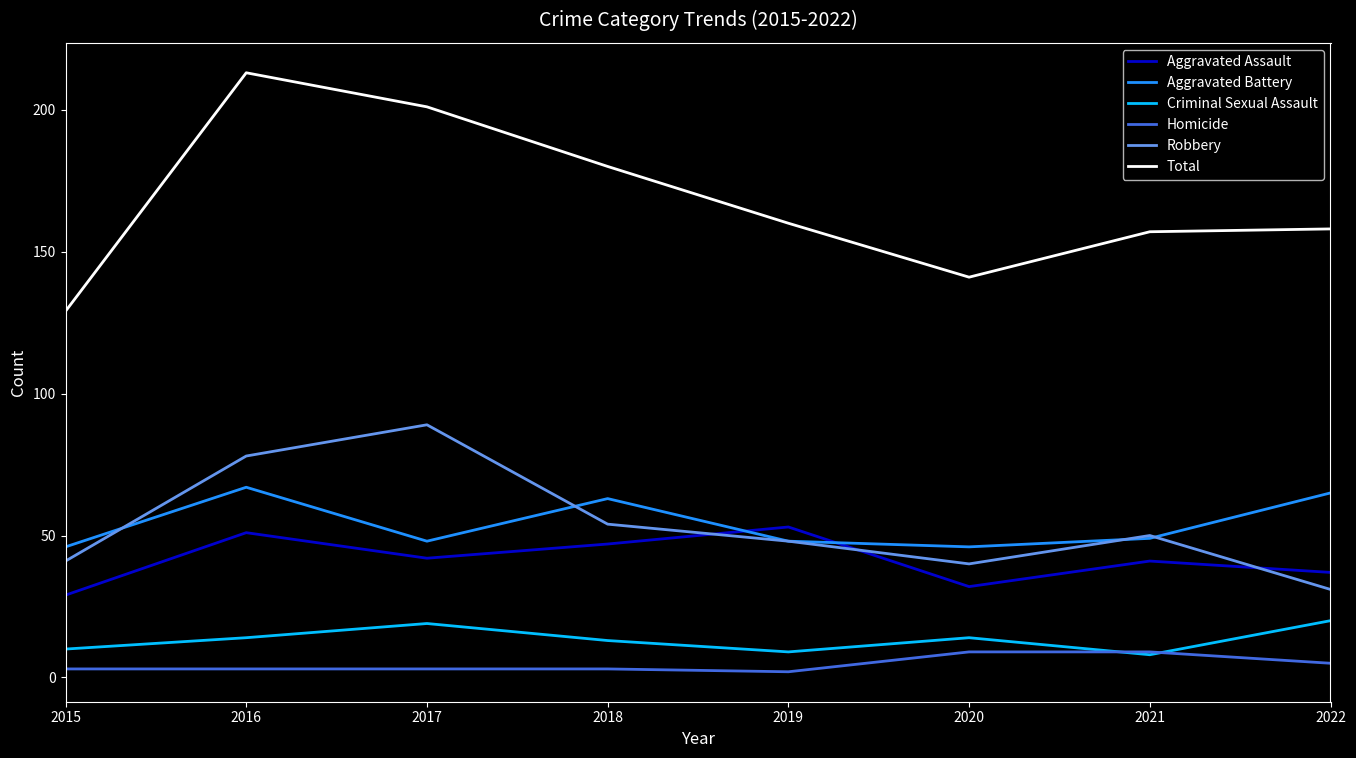

What is the difference between the highest and lowest values at 2020?

132